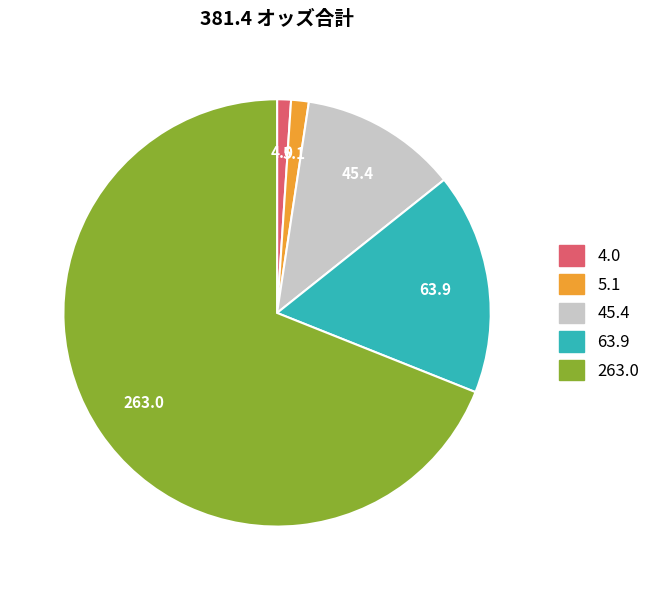

Is there any slice that represents more than half of the pie?

Yes